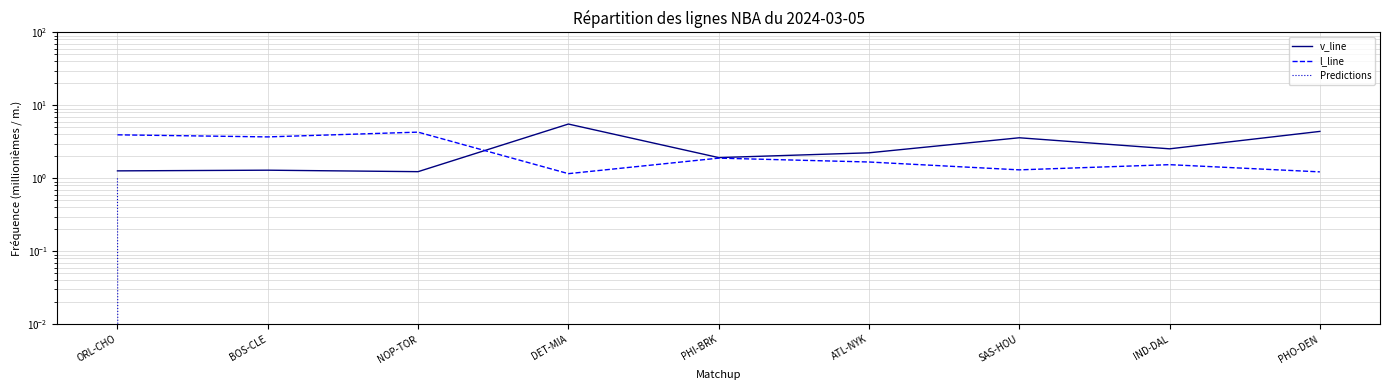

What position from the right is ATL-NYK?

4